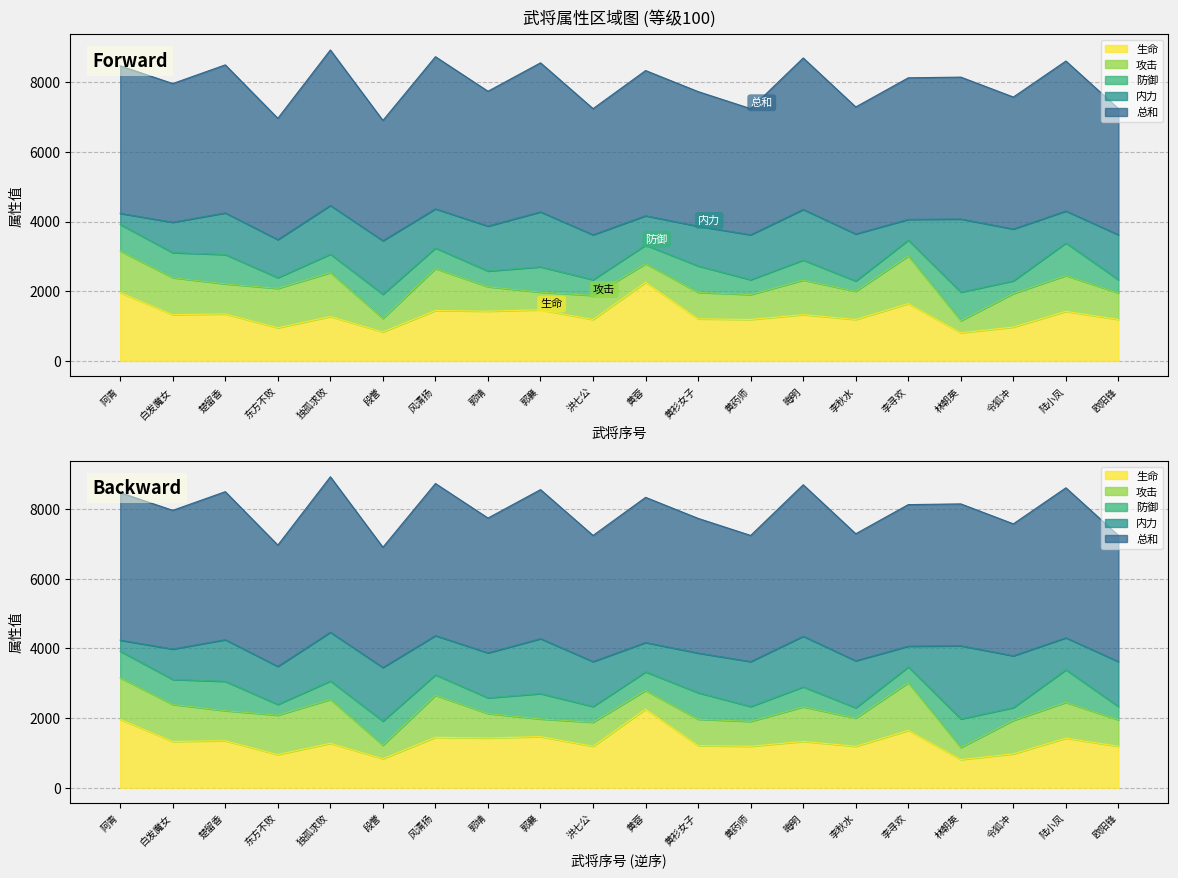

What is the label of the 2nd point from the right?

陆小凤